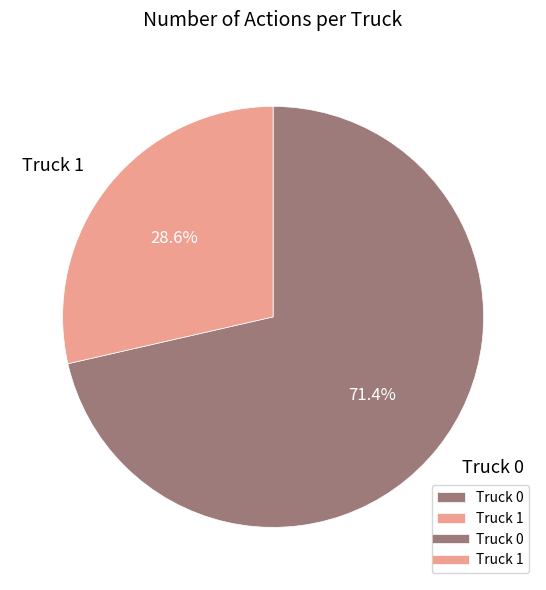

How many slices are in this pie chart?

2